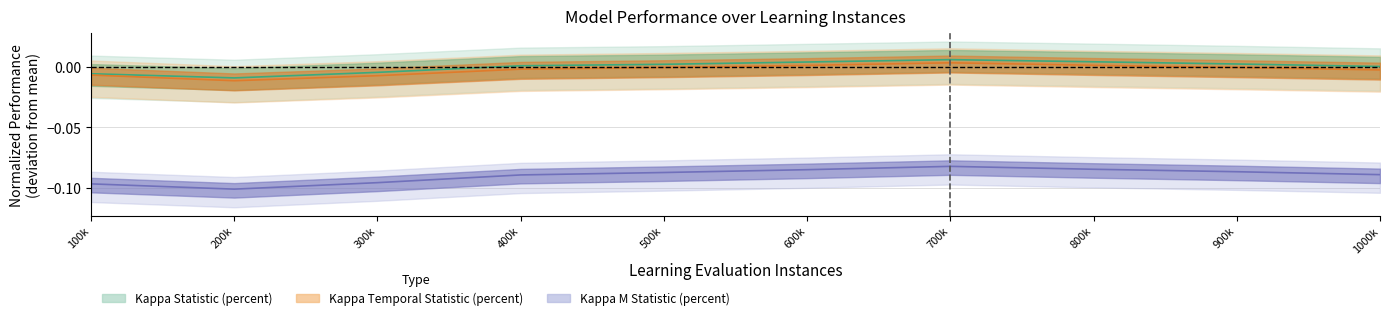

Is the value of Kappa Temporal Statistic (percent) at 600k greater than the value of Kappa M Statistic (percent) at 200k?

Yes